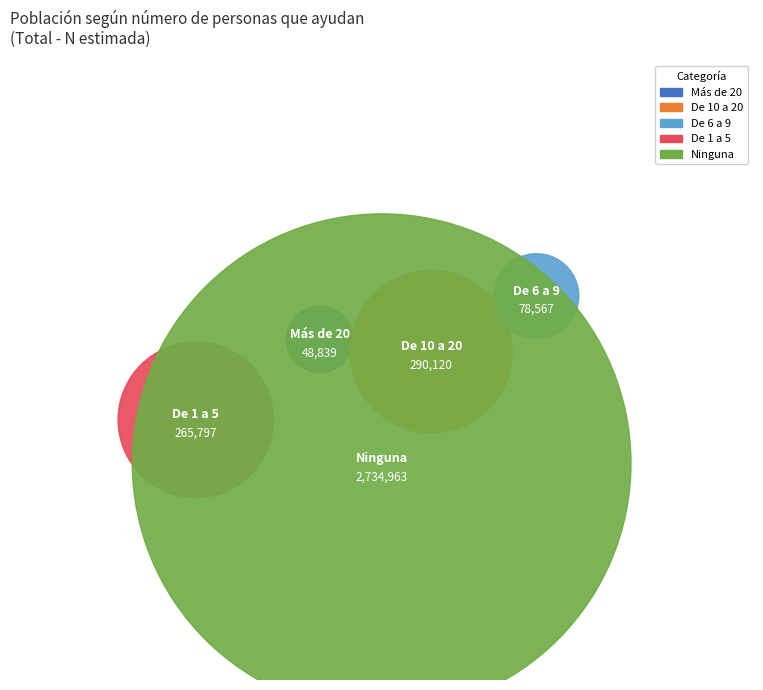

Which category has the biggest portion of the pie?

Ninguna